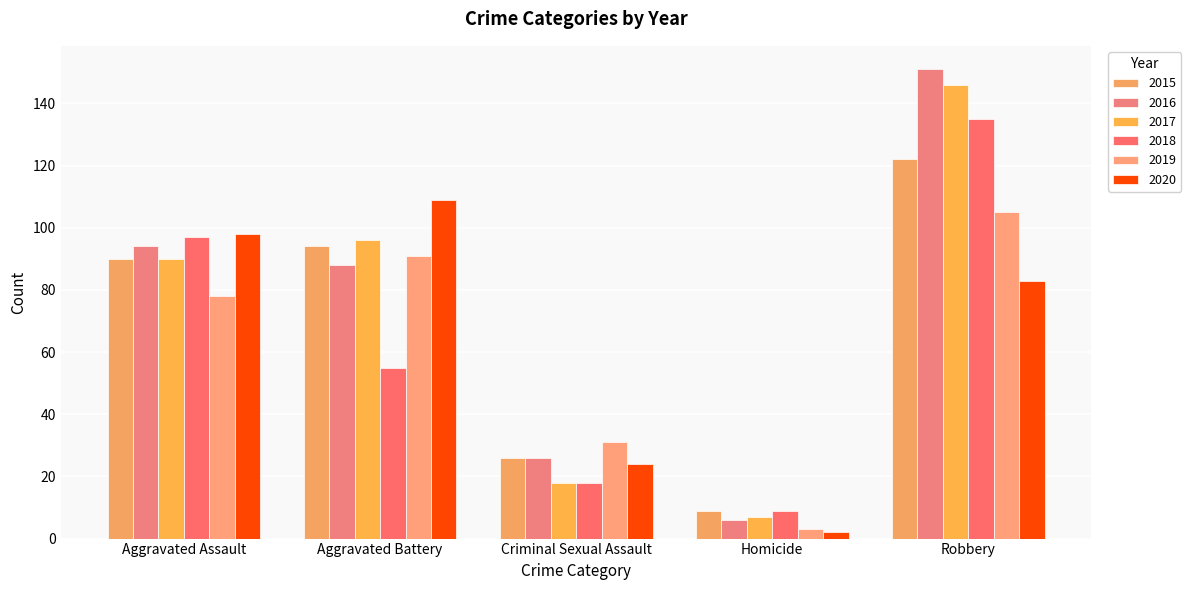

Which series has the widest spread of values?

2016